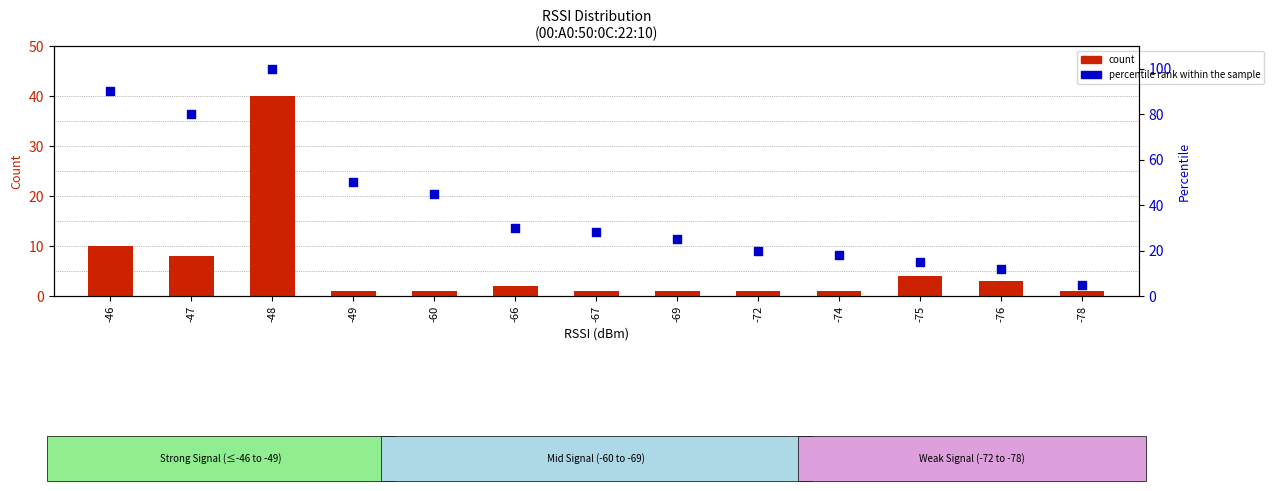

Which series contains the highest Y value?

percentile rank within the sample